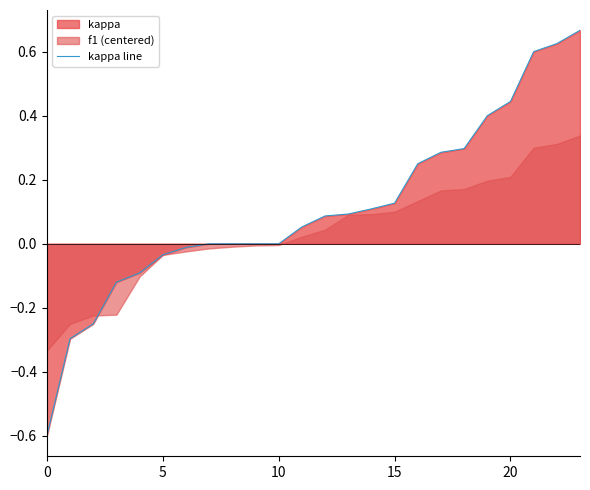

At which category does the chart reach its peak across all series?

23